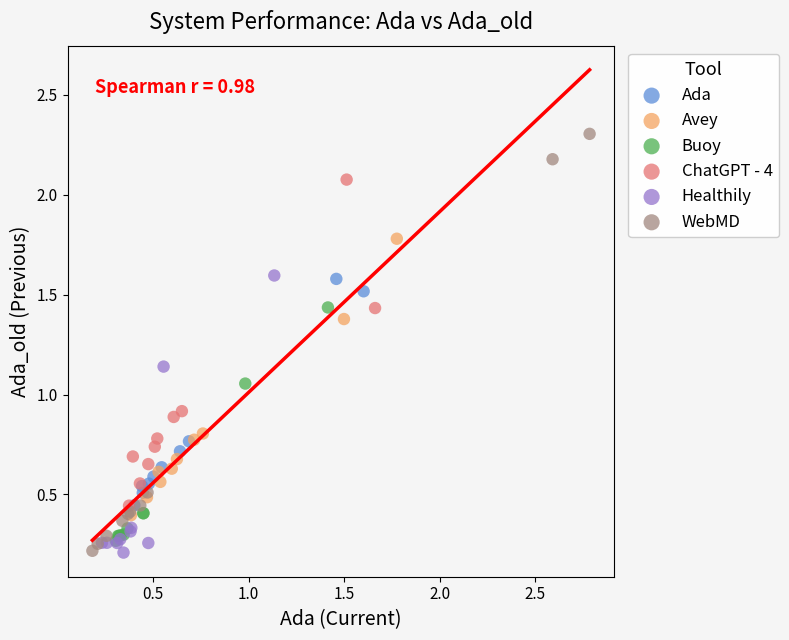

Which series has the widest spread of Y values?

WebMD